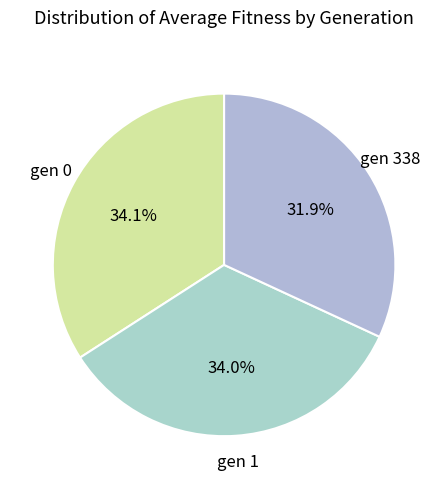

How many segments does this pie chart have?

3